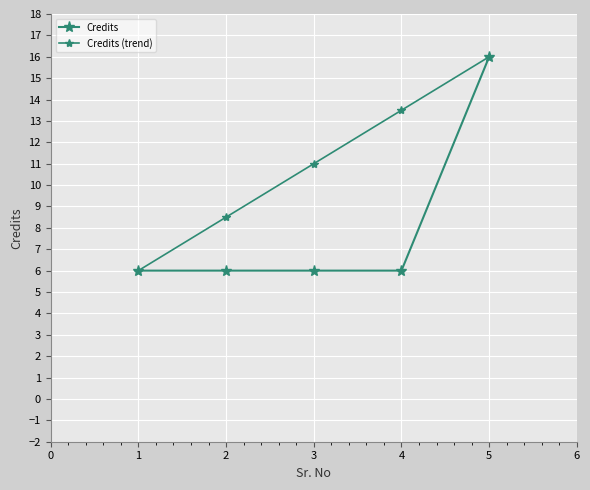

Does the chart have visible grid lines?

Yes